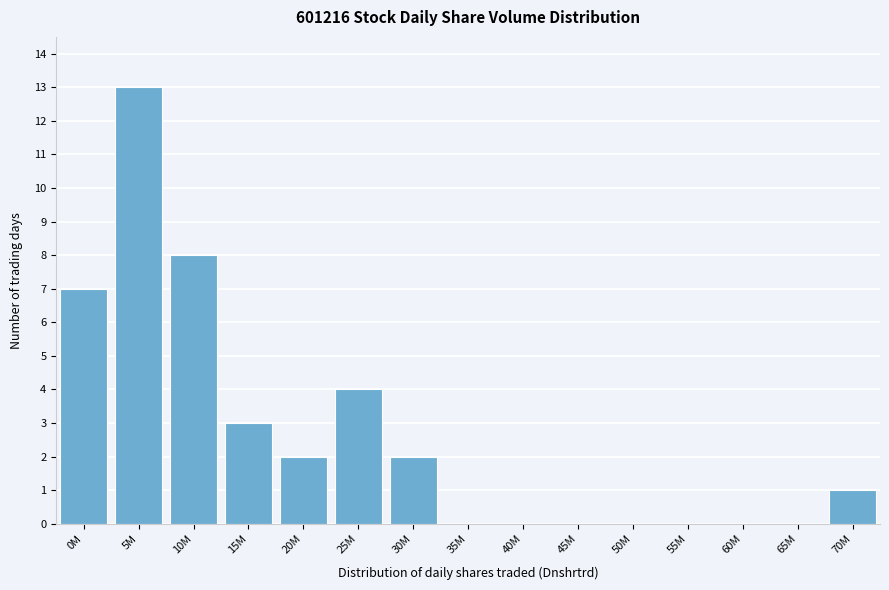

Reading left to right, list all the values displayed in this chart.

0M=7	5M=13	10M=8	15M=3	20M=2	25M=4	30M=2	35M=0	40M=0	45M=0	50M=0	55M=0	60M=0	65M=0	70M=1